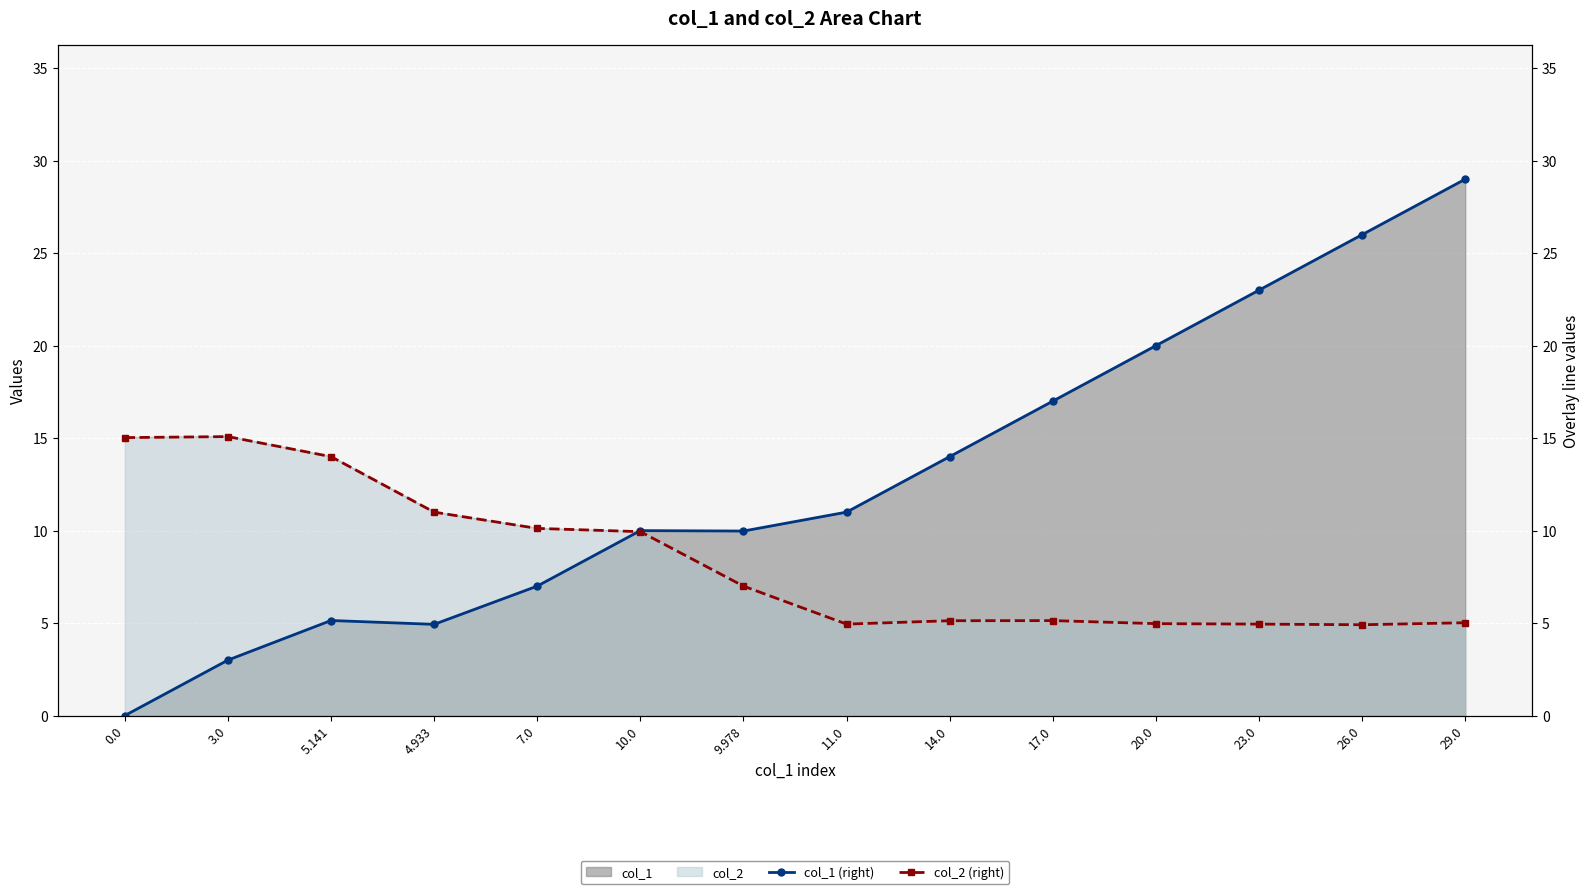

Reading right to left, list all the values displayed in this chart.

col_1 (right): 29.0=29.0	26.0=26.0	23.0=23.0	20.0=20.0	17.0=17.0	14.0=14.0	11.0=11.0	9.978=10.0	10.0=10.0	7.0=7.0	4.933=4.9	5.141=5.1	3.0=3.0	0.0=0.0
col_2 (right): 29.0=5.0	26.0=4.9	23.0=4.9	20.0=5.0	17.0=5.1	14.0=5.1	11.0=4.9	9.978=7.0	10.0=9.9	7.0=10.1	4.933=11.0	5.141=14.0	3.0=15.1	0.0=15.0